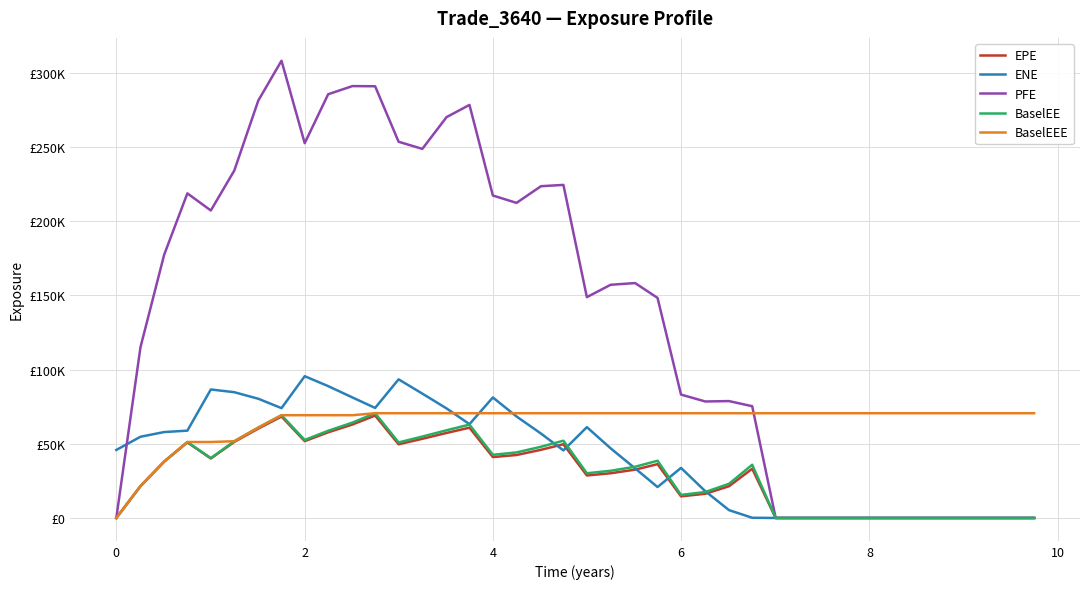

Does the chart have visible grid lines?

Yes